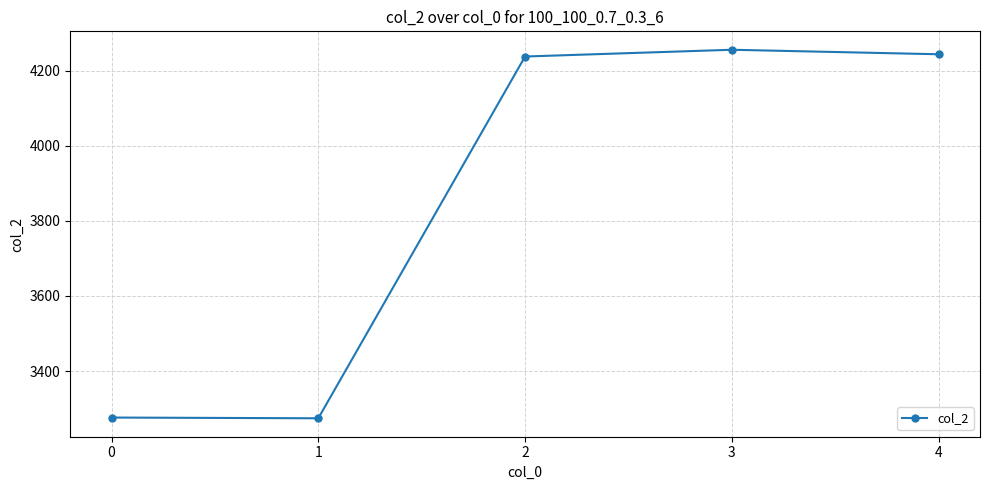

What is the difference between the second highest and second lowest values?

968